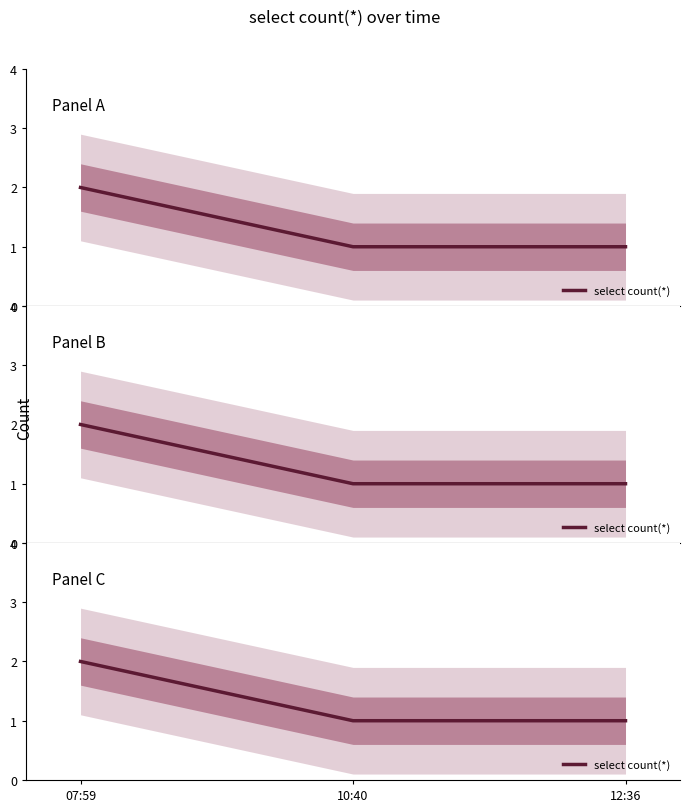

Rank the categories by value from highest to lowest.

07:59, 10:40, 12:36